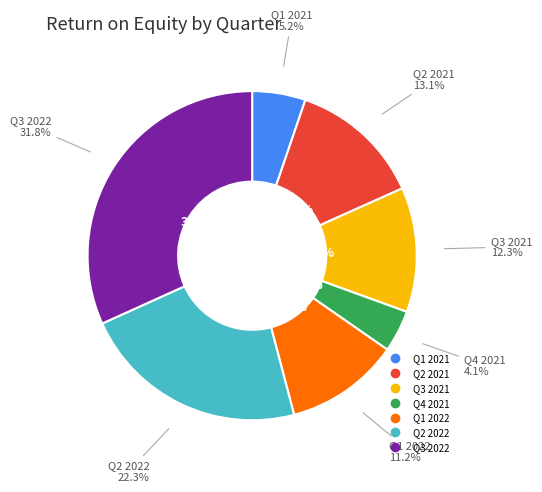

Count the number of slices in the pie.

7